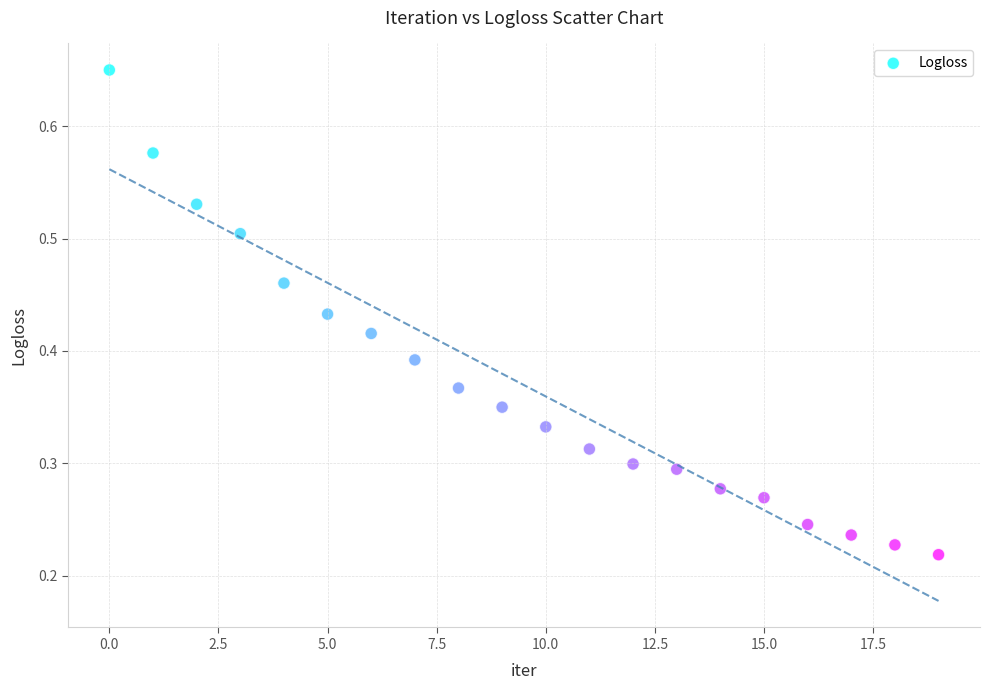

How many points are shown in the scatter plot?

20